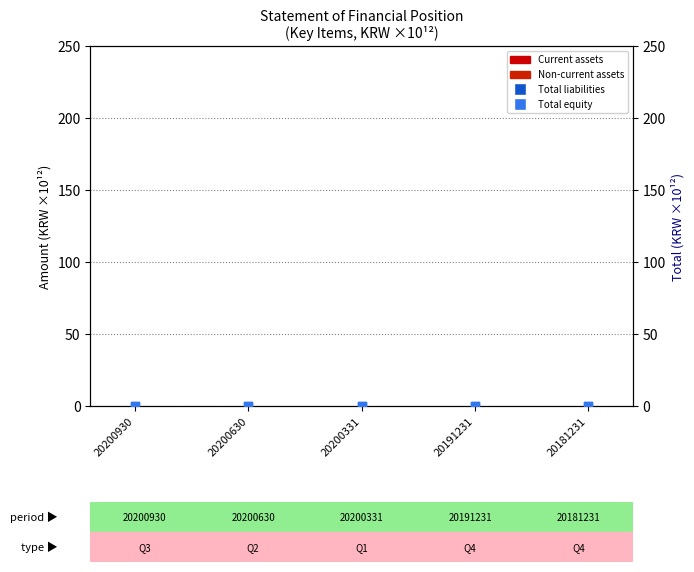

Is the value of Total liabilities at 20200331 greater than the value of Total equity at 20200331?

No